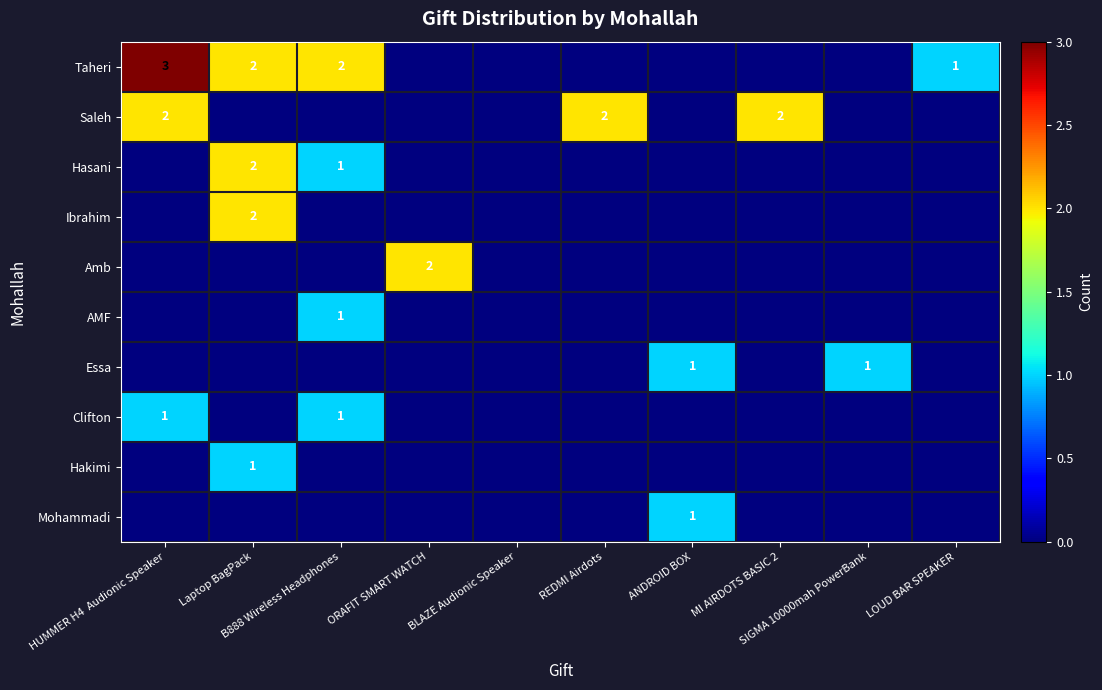

What is the sum of all Hakimi values?

1